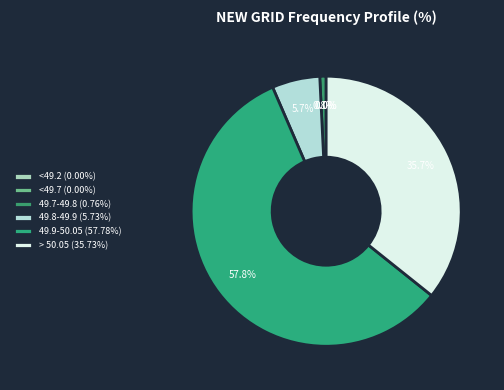

To the nearest percent, what is the difference between the largest and smallest slice percentages?

58%